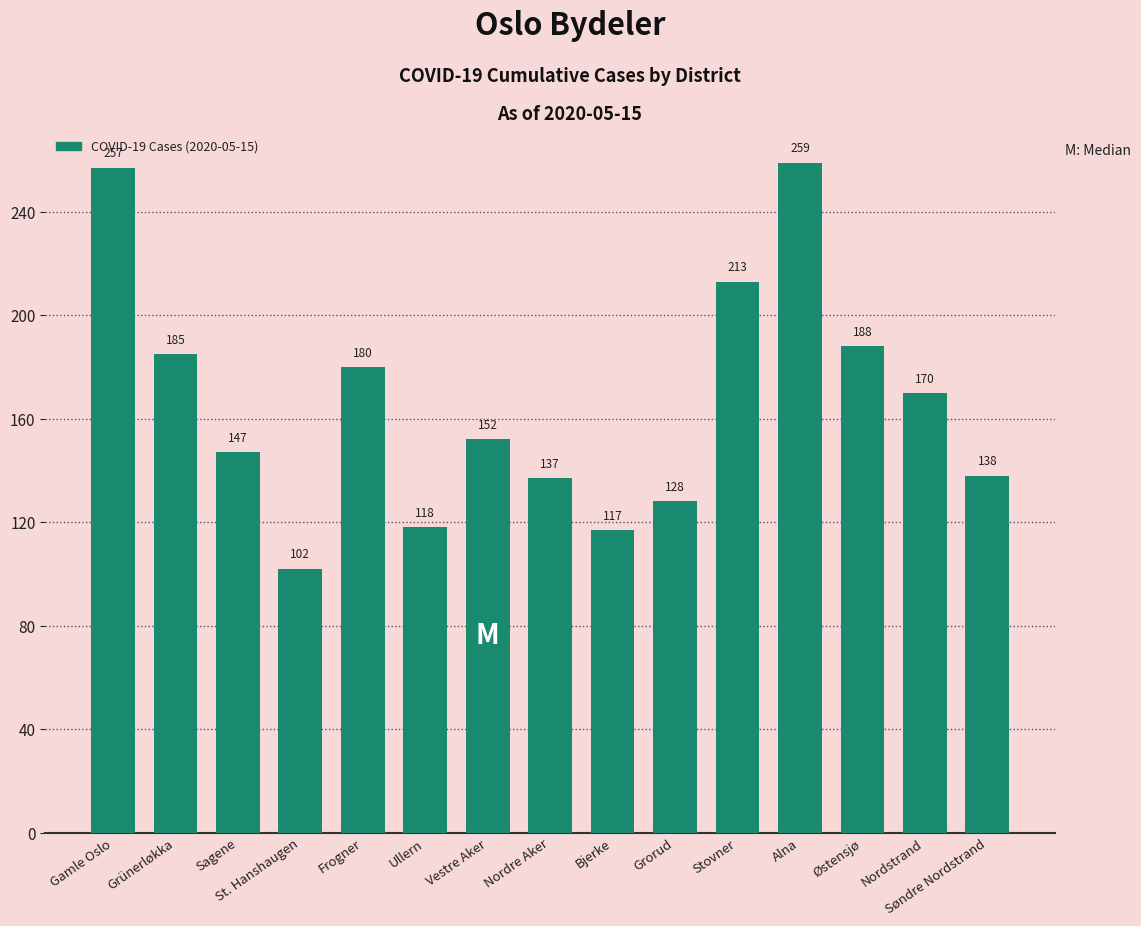

What is the label of the 2nd bar from the right?

Nordstrand